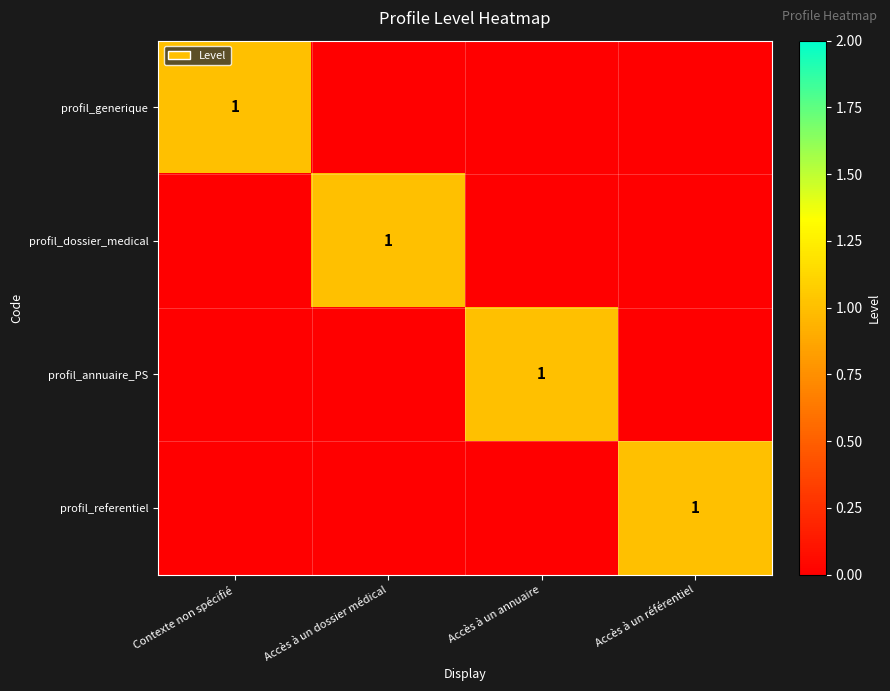

What is the difference between the highest and lowest values at Contexte non spécifié?

1